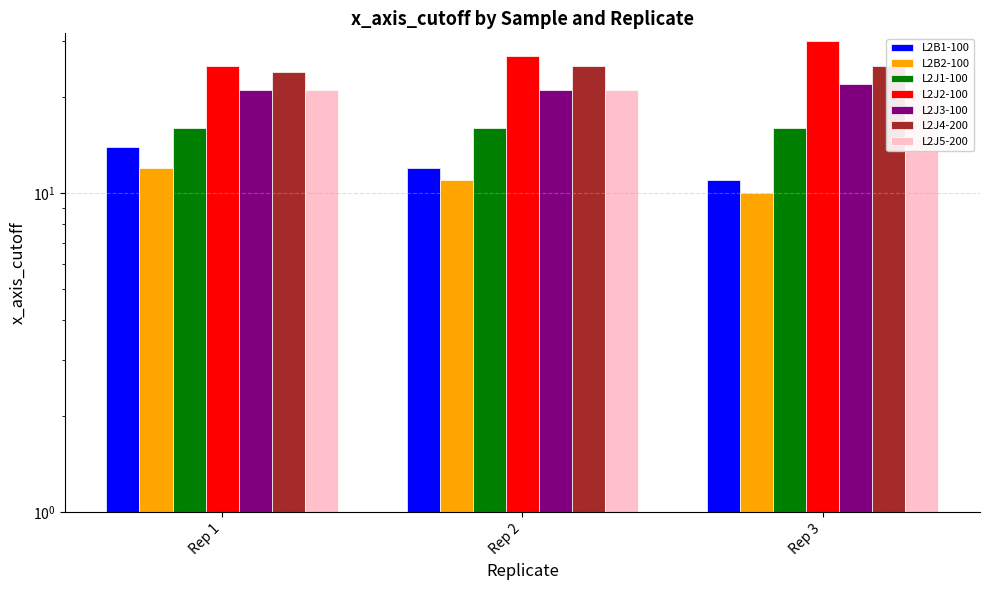

At which label does L2B2-100 first exceed 11?

Rep 1